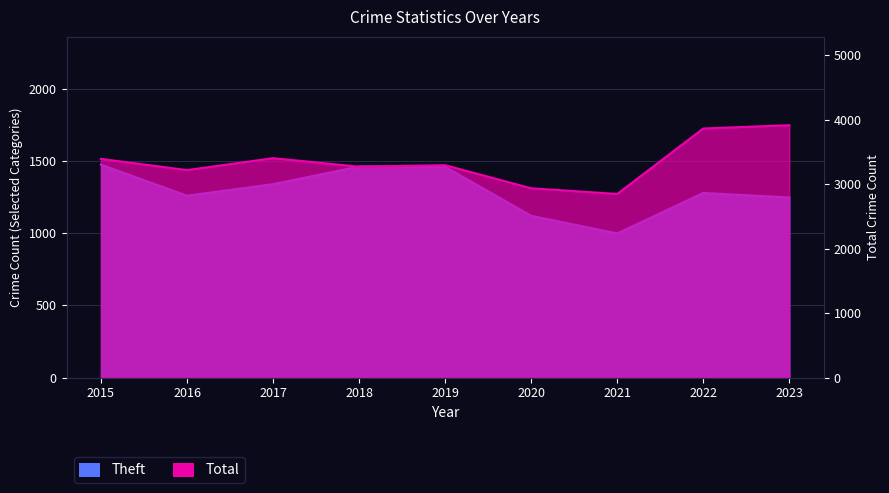

What is the sum of all Total values?

30139